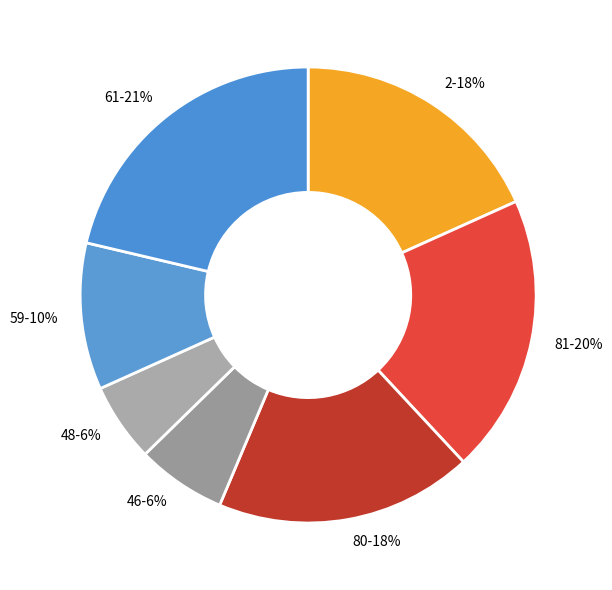

Does 59 represent more than half of the total?

No